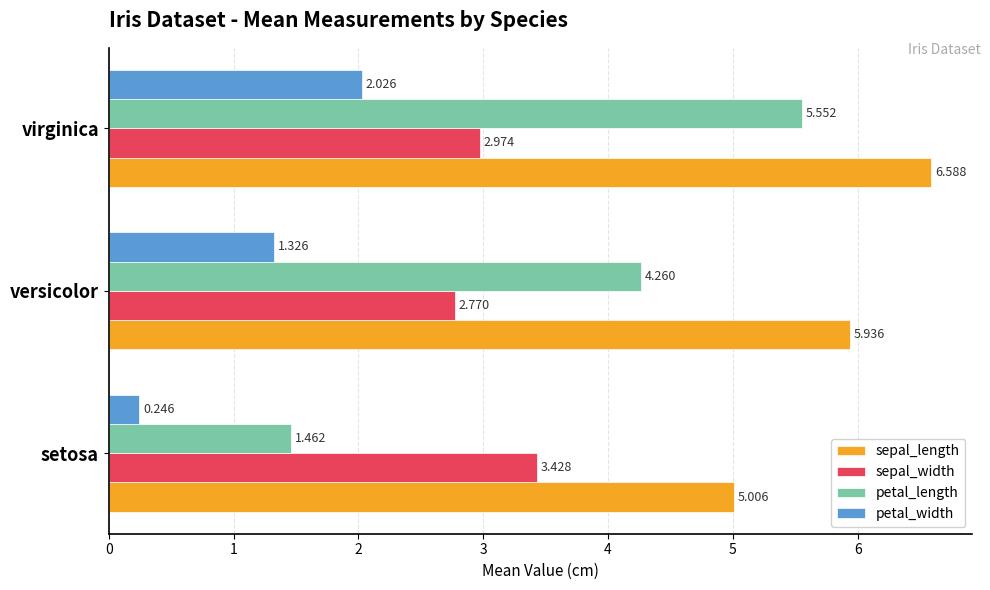

What is the difference between the second highest and minimum values in the petal_width series?

1.1